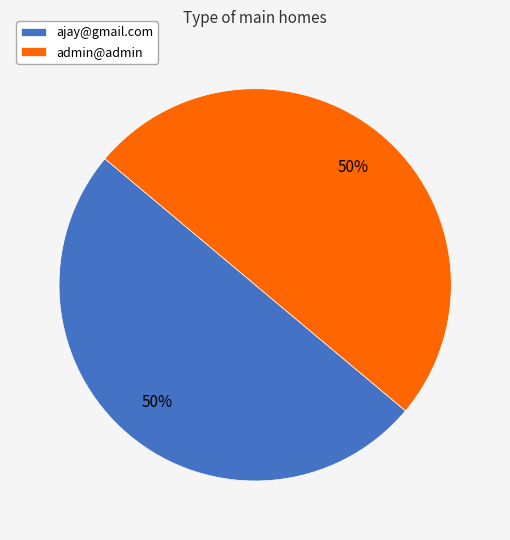

Is the sum of admin@admin and ajay@gmail.com greater than half?

Yes